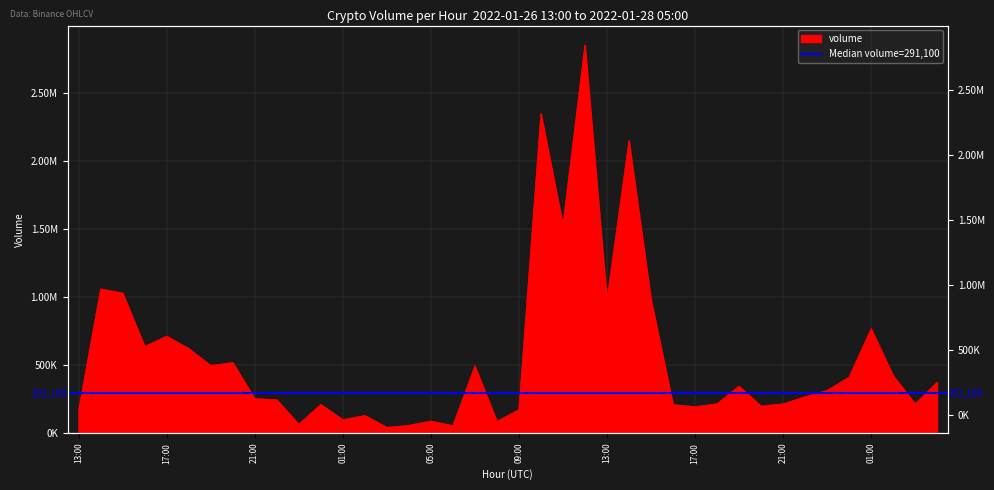

What is the maximum value shown in the chart?

2856993.8